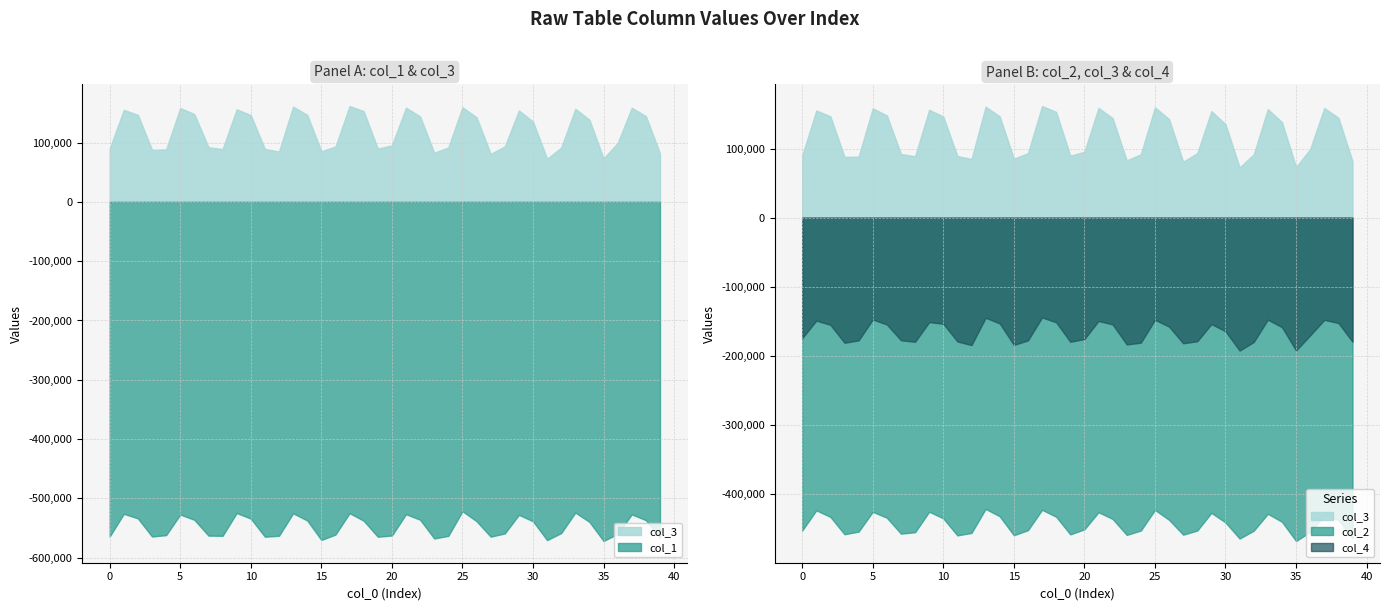

Rank the series by their average value, from highest to lowest.

col_3, col_4, col_2, col_1